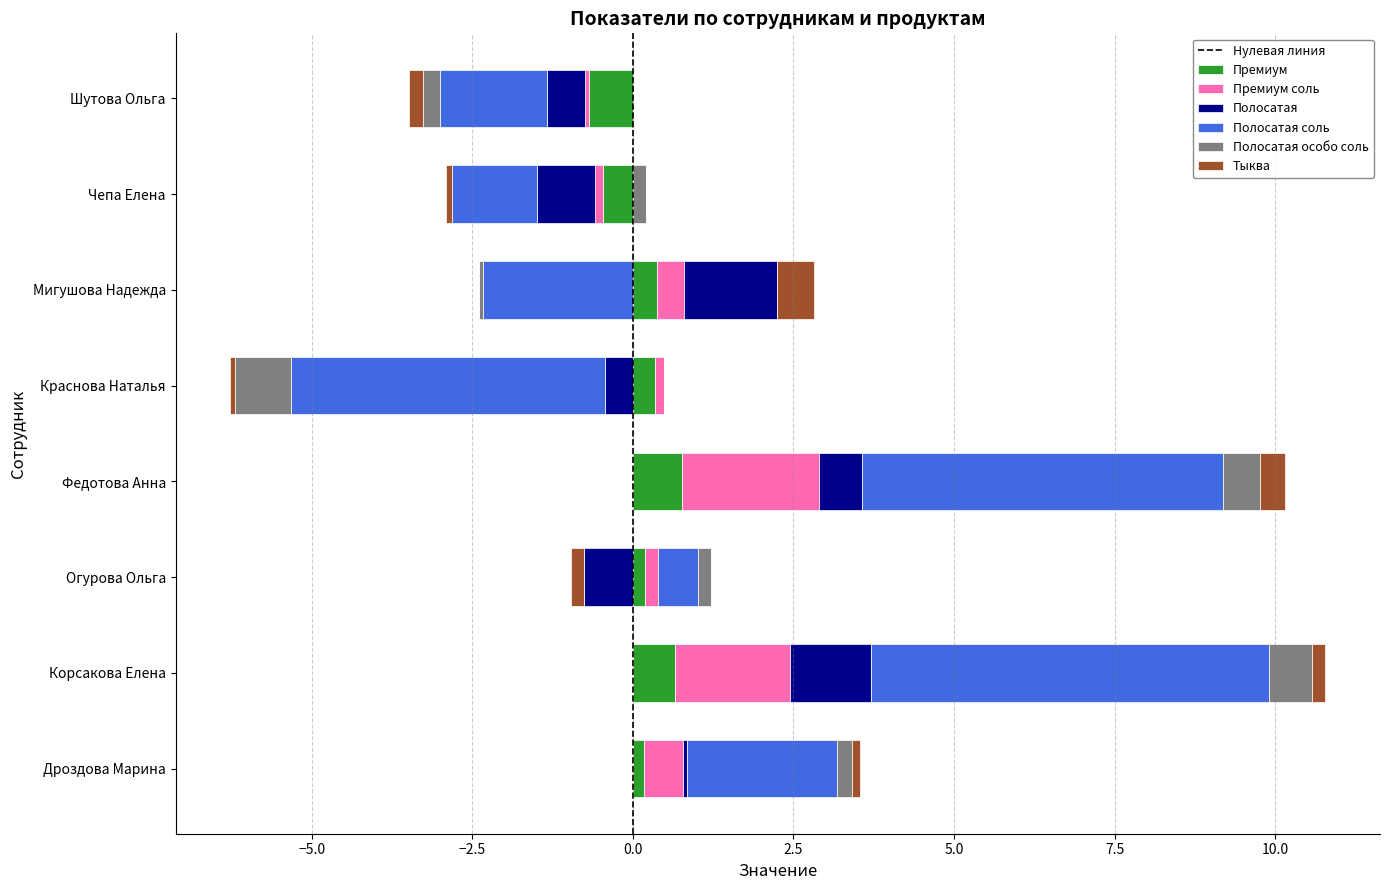

The value of Премиум соль at Огурова Ольга is 0.2. True or false?

True